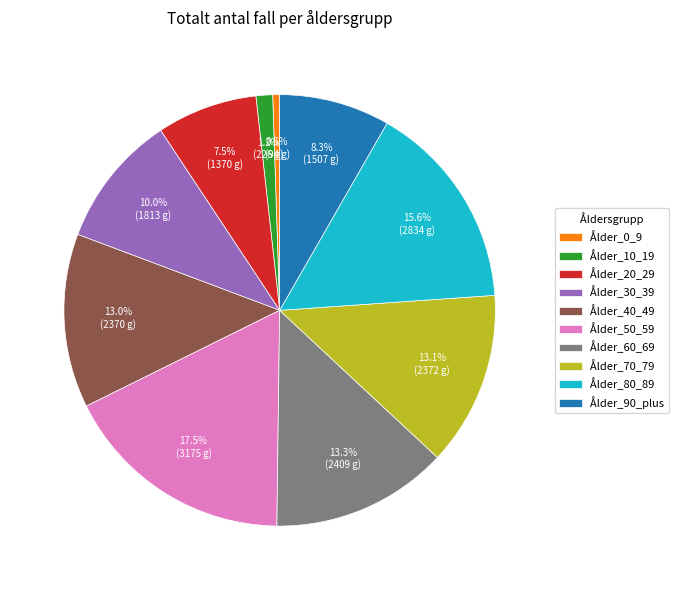

Which category has the biggest portion of the pie?

Ålder_50_59